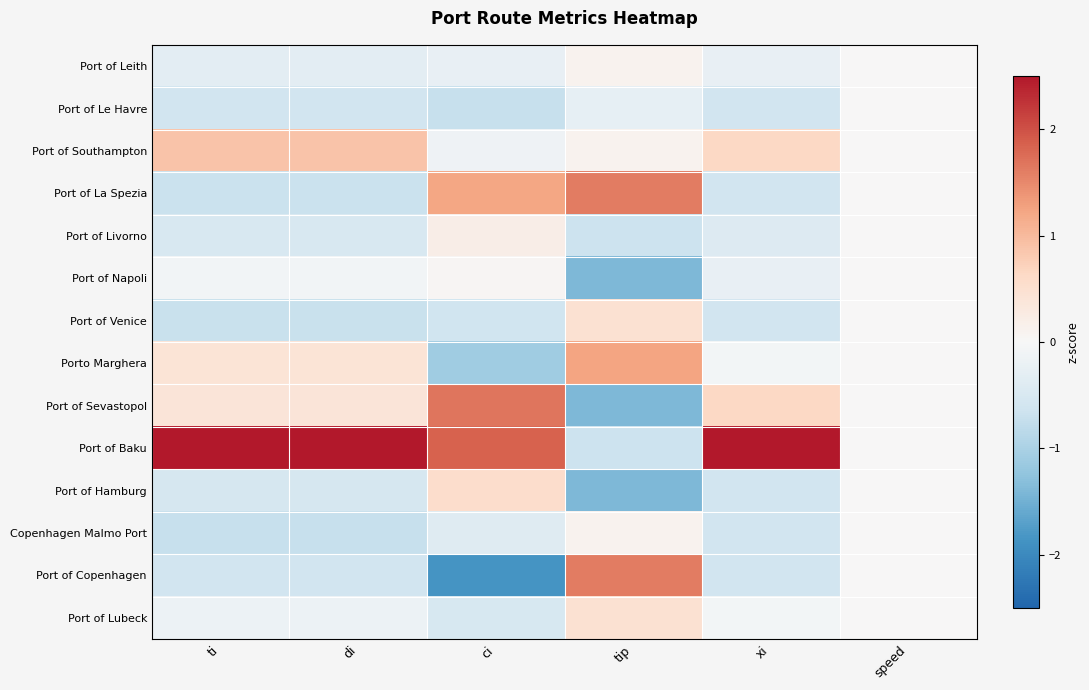

What is the smallest value displayed?

-1.8